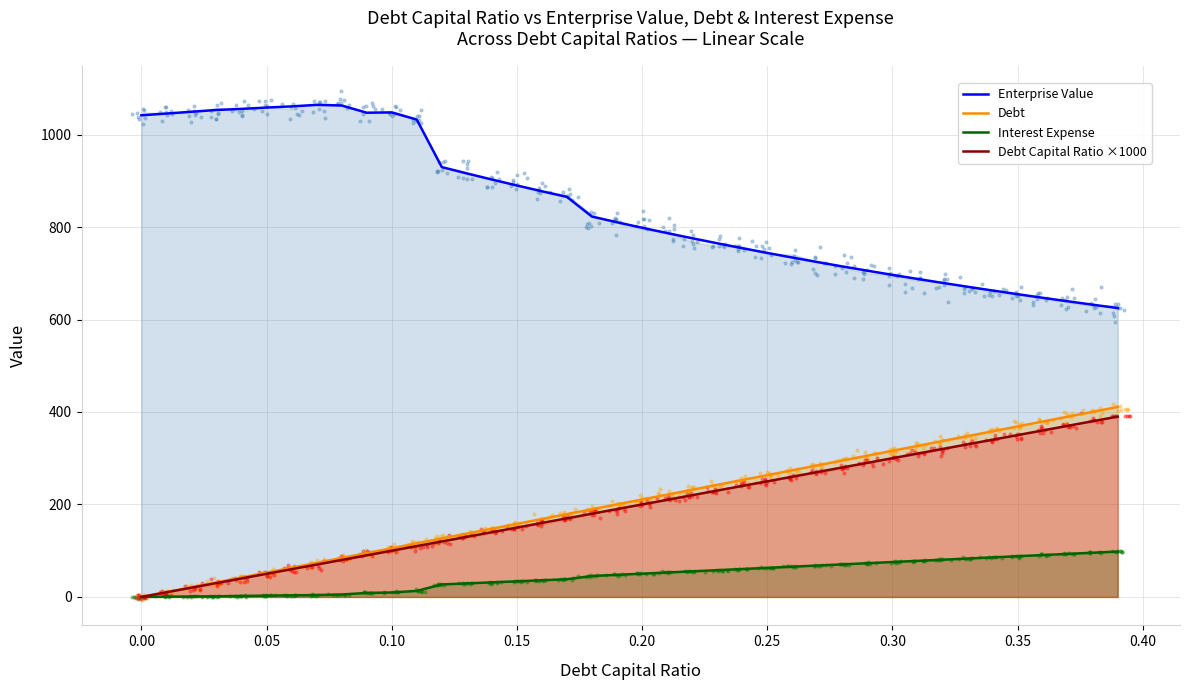

Which series has the widest spread of Y values?

Enterprise Value